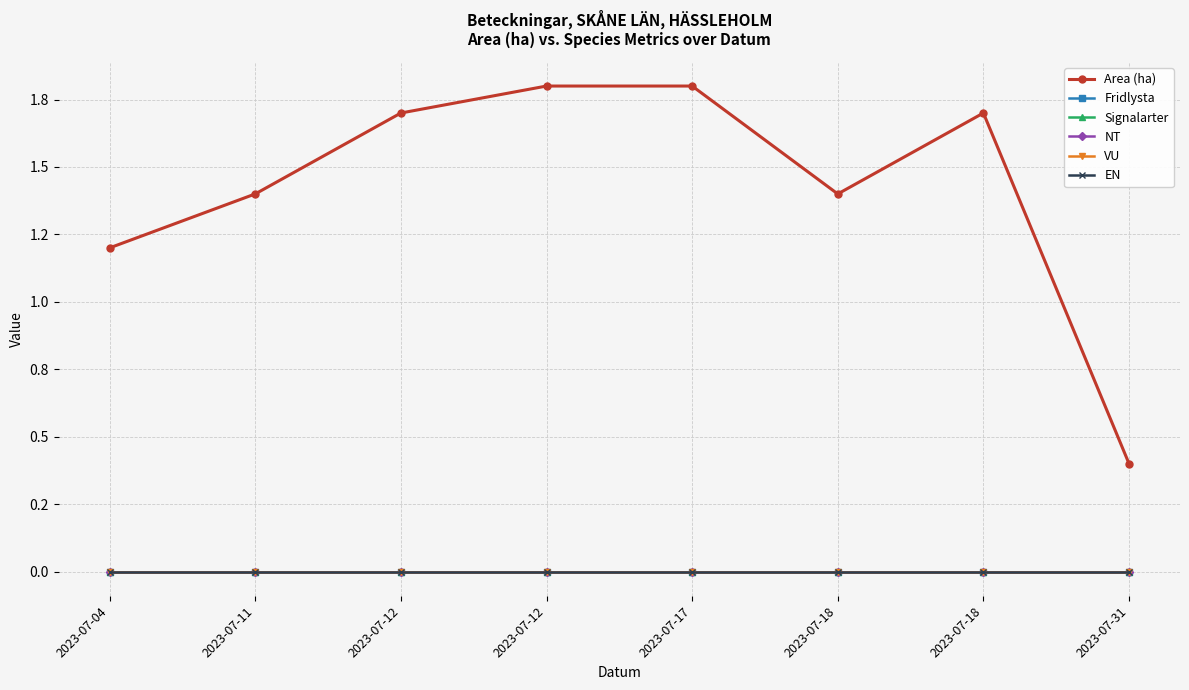

What is the maximum value shown in the chart?

1.8